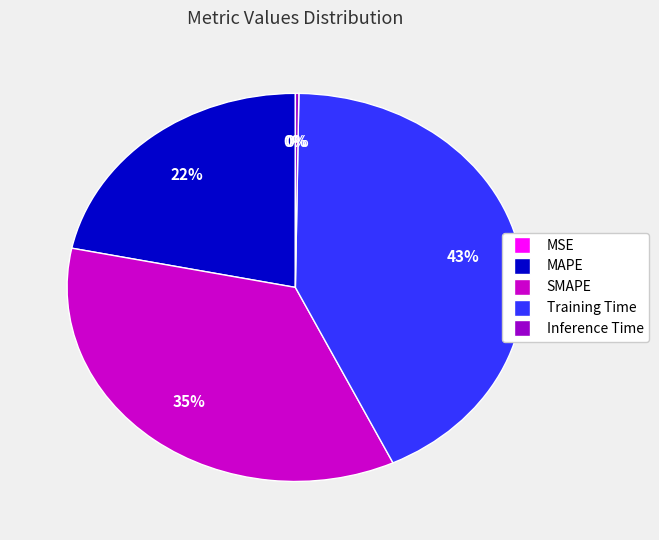

Is the sum of SMAPE and Training Time greater than half?

Yes